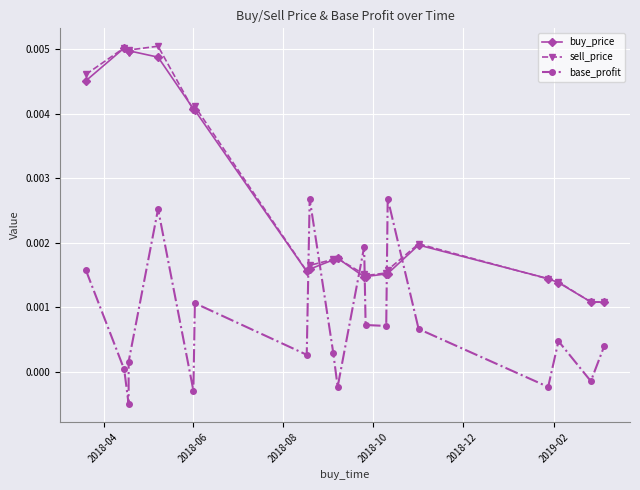

What is the sum of all buy_price values?

0.1